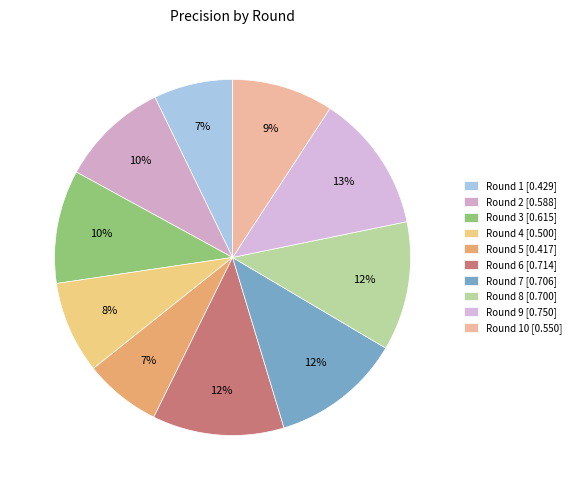

What is the largest slice in the pie chart?

Round 9 [0.750]